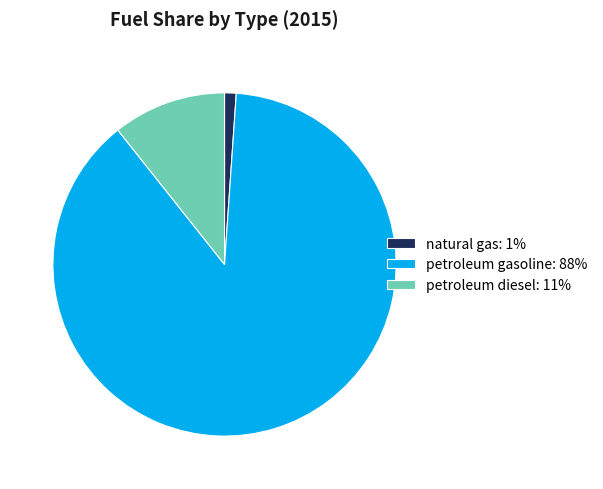

How many slices are in this pie chart?

3